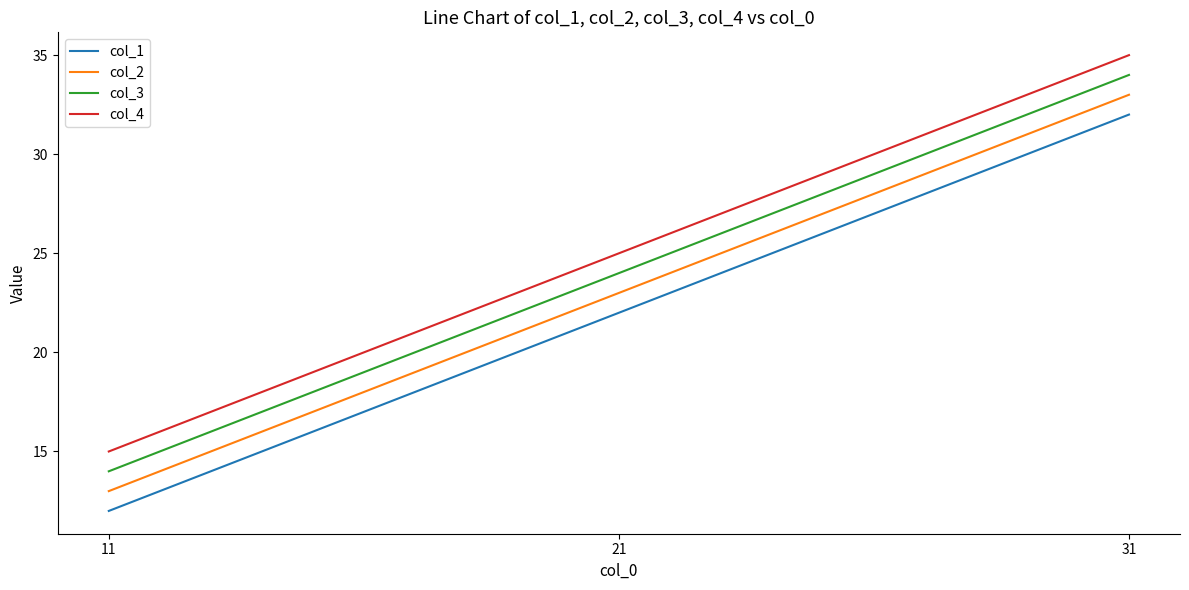

What is the difference between the highest and lowest values at 11?

3